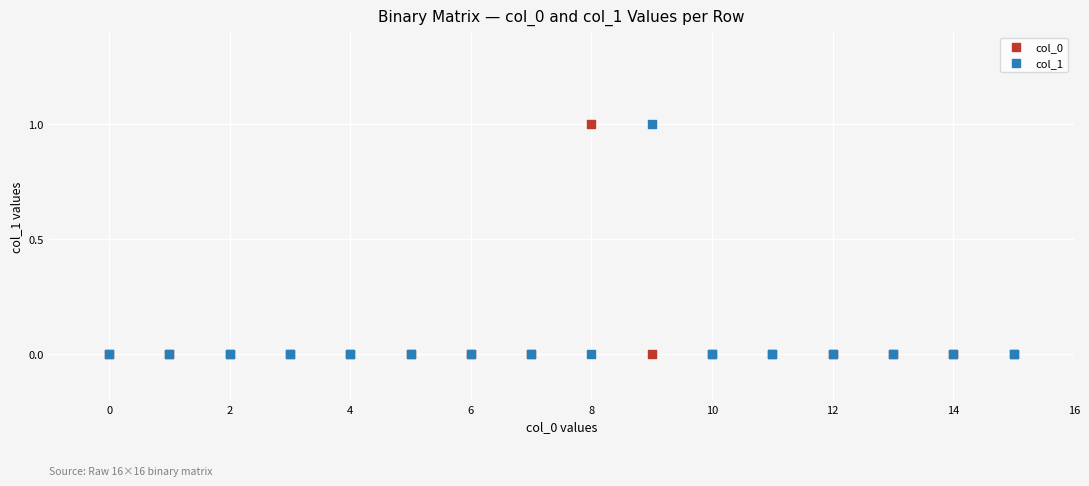

What are all the series names shown in the legend?

col_0, col_1